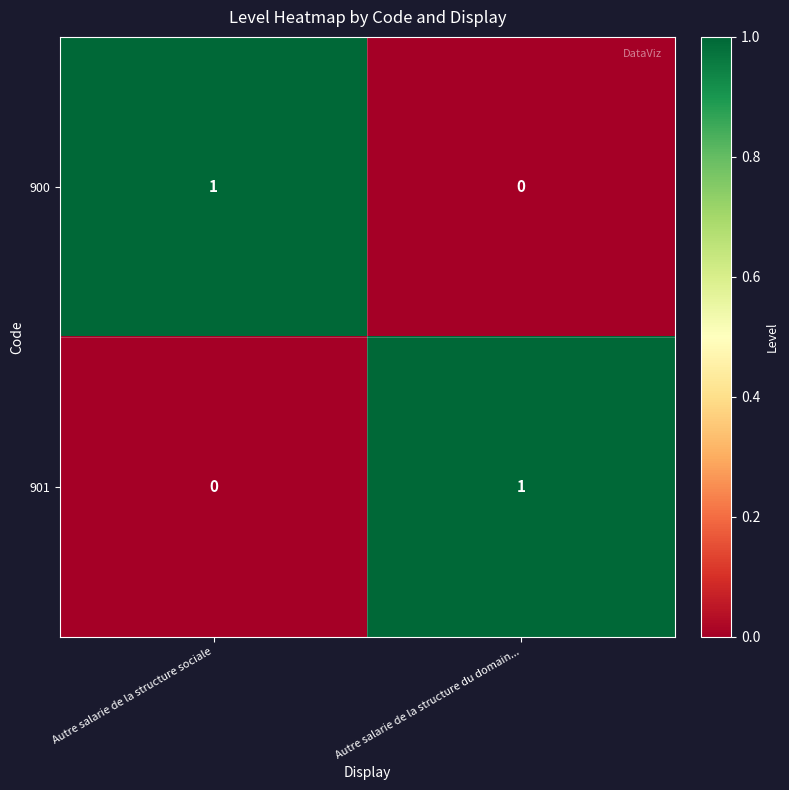

Is it true that 901 equals 2 at Autre salarie de la structure du domain...?

False